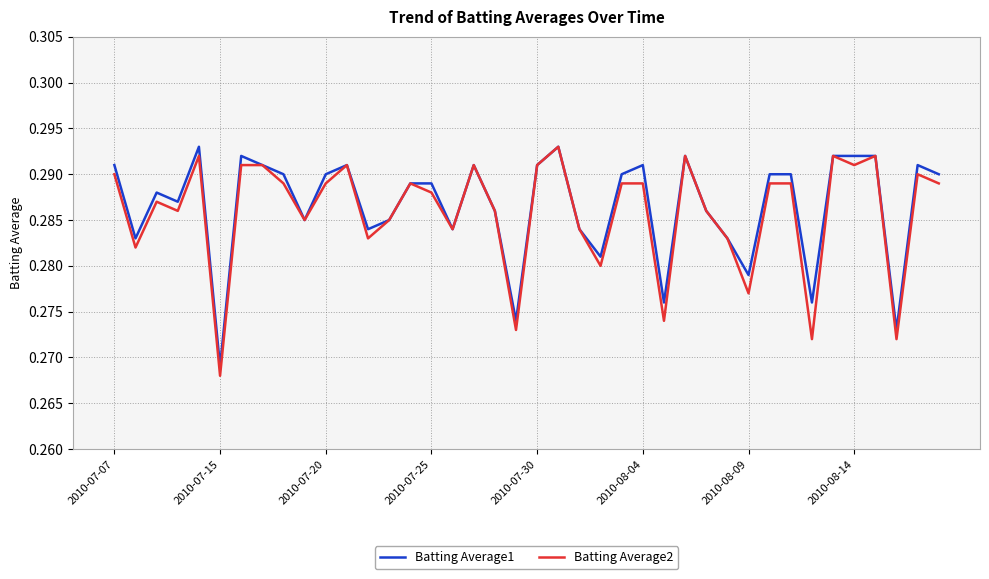

What are all the series names shown in the legend?

Batting Average1, Batting Average2